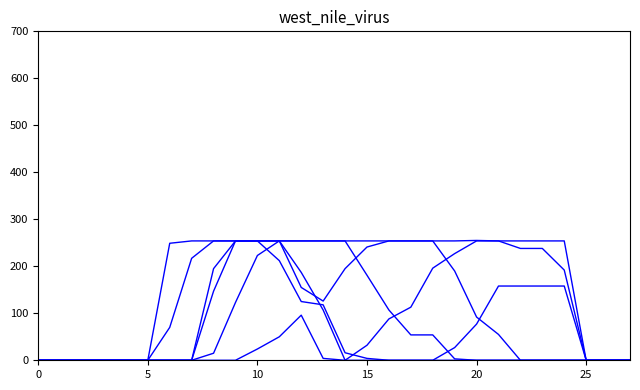

What is the label of the 28th point from the left?

27